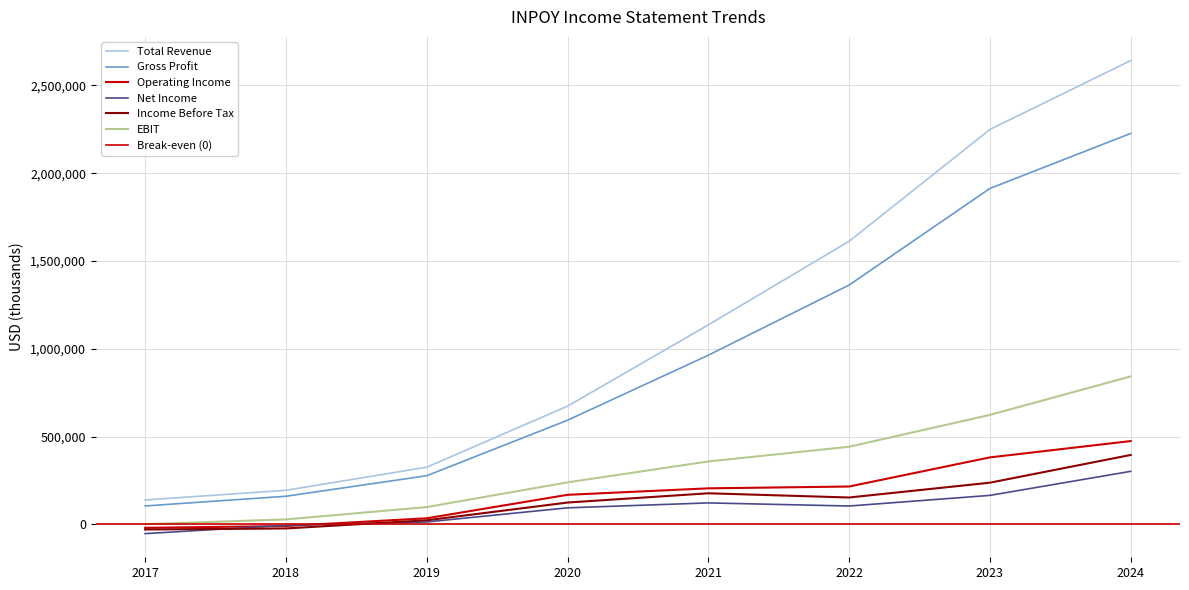

The Total Revenue series shows 190637 at 2017. True or false?

False